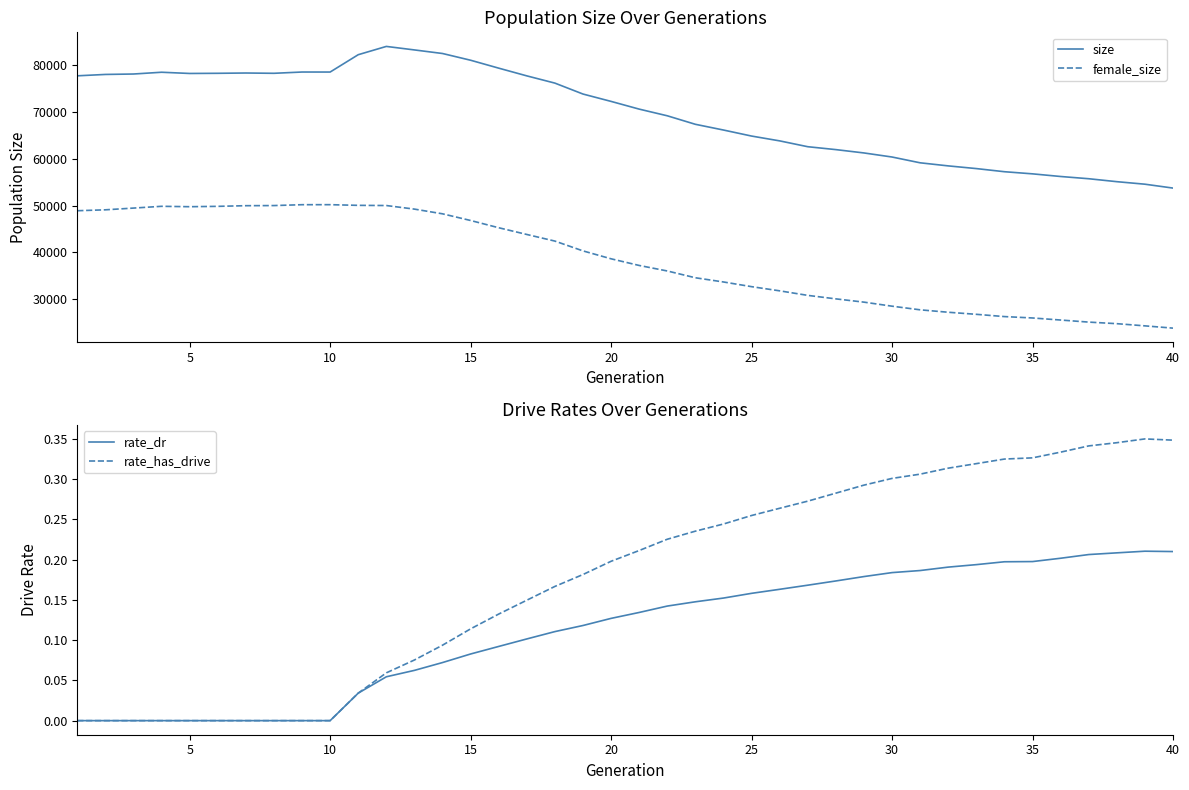

True or false: female_size and size cross at least once.

False